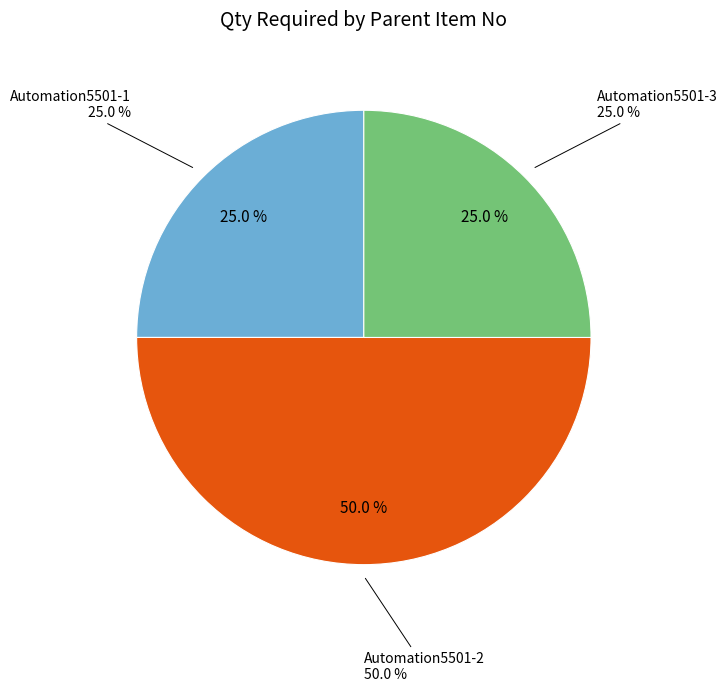

Rank the categories by value from highest to lowest.

Automation5501-2, Automation5501-1, Automation5501-3